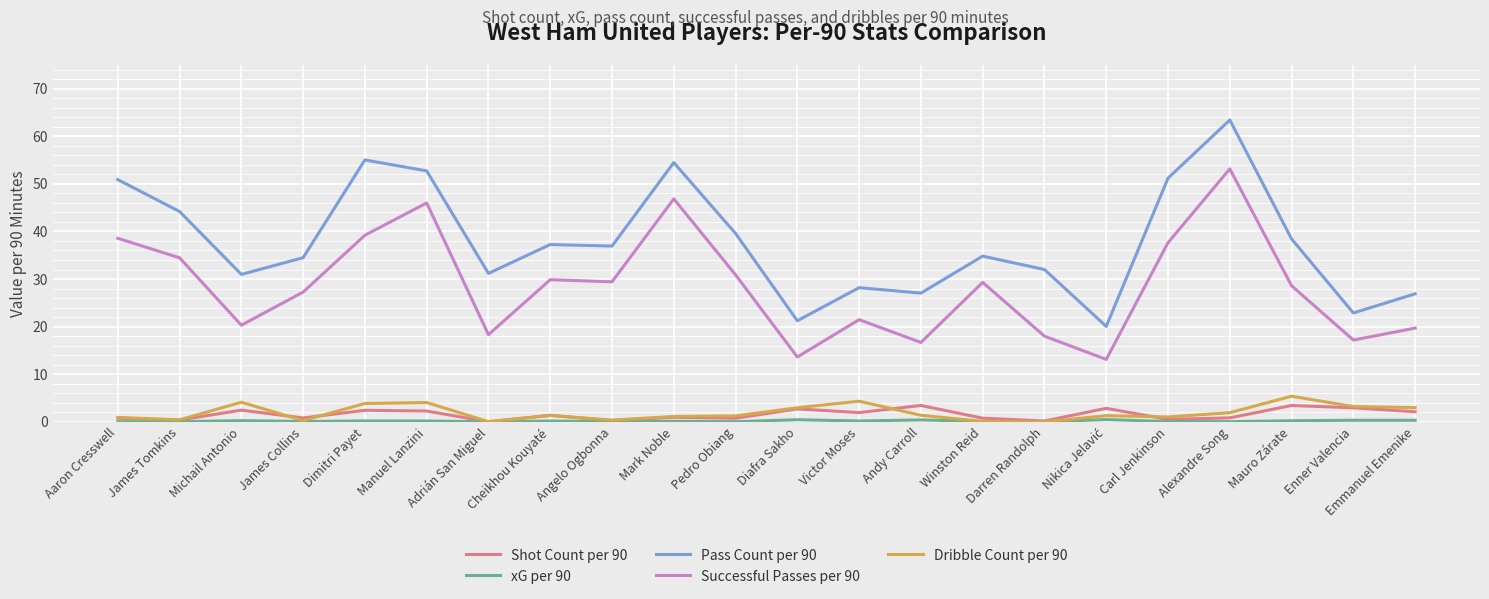

What is the average value of the Successful Passes per 90 series?

28.6